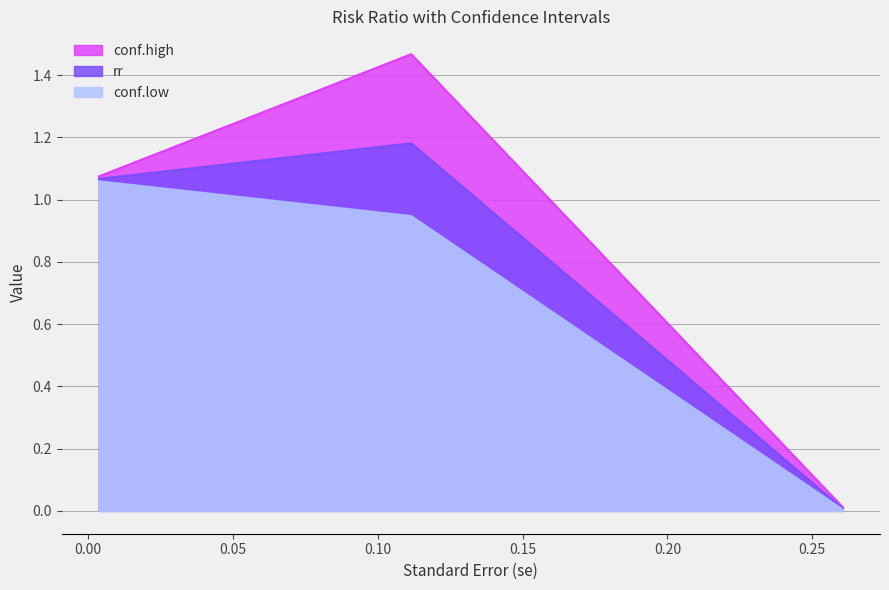

Which series changed the most between (Intercept) and smokerYes?

conf.high